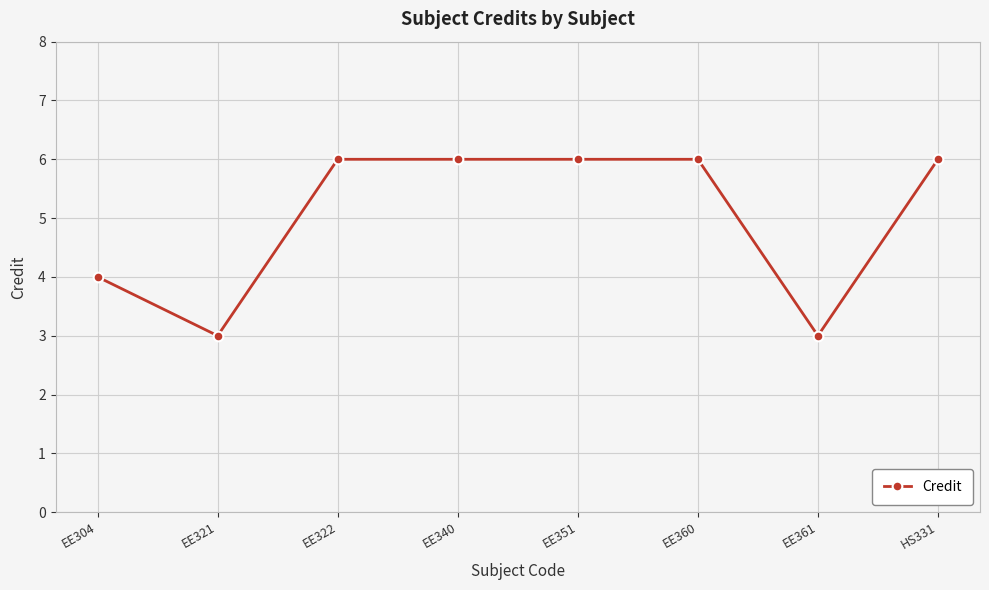

Reading left to right, what are all the values shown in this chart?

EE304=4	EE321=3	EE322=6	EE340=6	EE351=6	EE360=6	EE361=3	HS331=6